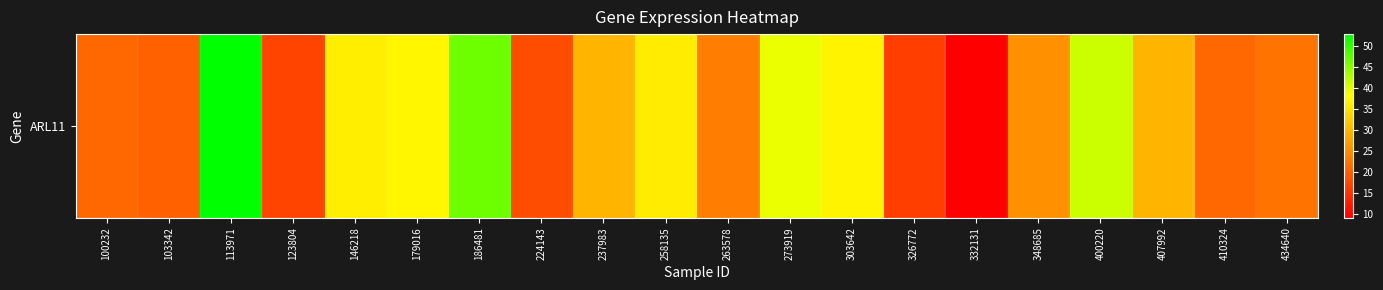

What is the change in value from 113971 to 179016?

-15.6